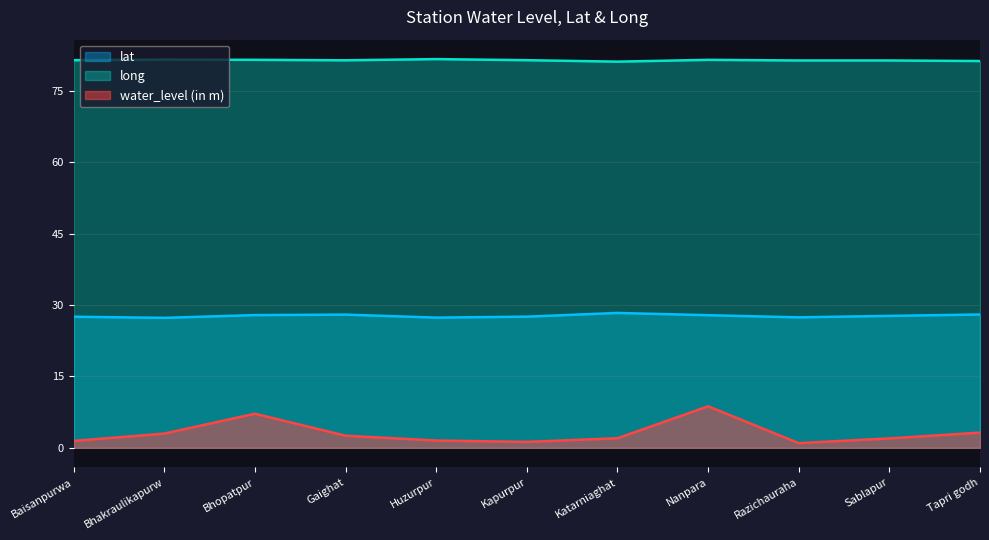

What position from the right is Gaighat?

8